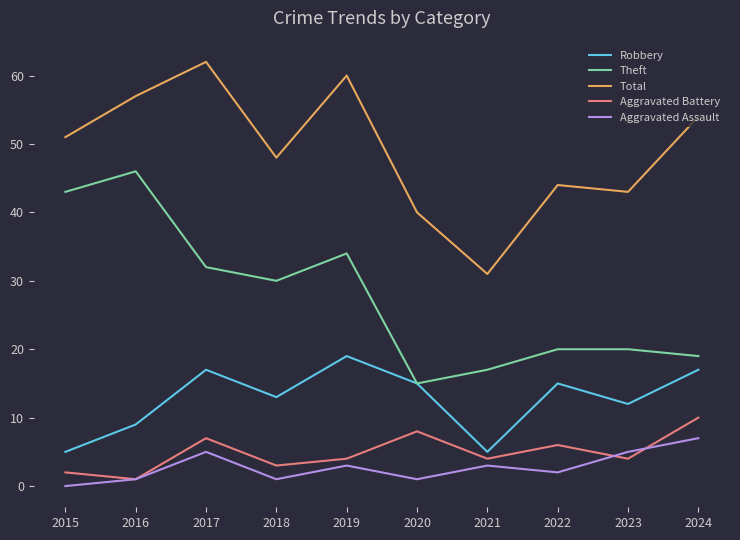

What is the sum of the Robbery values at 2024 and 2017?

34